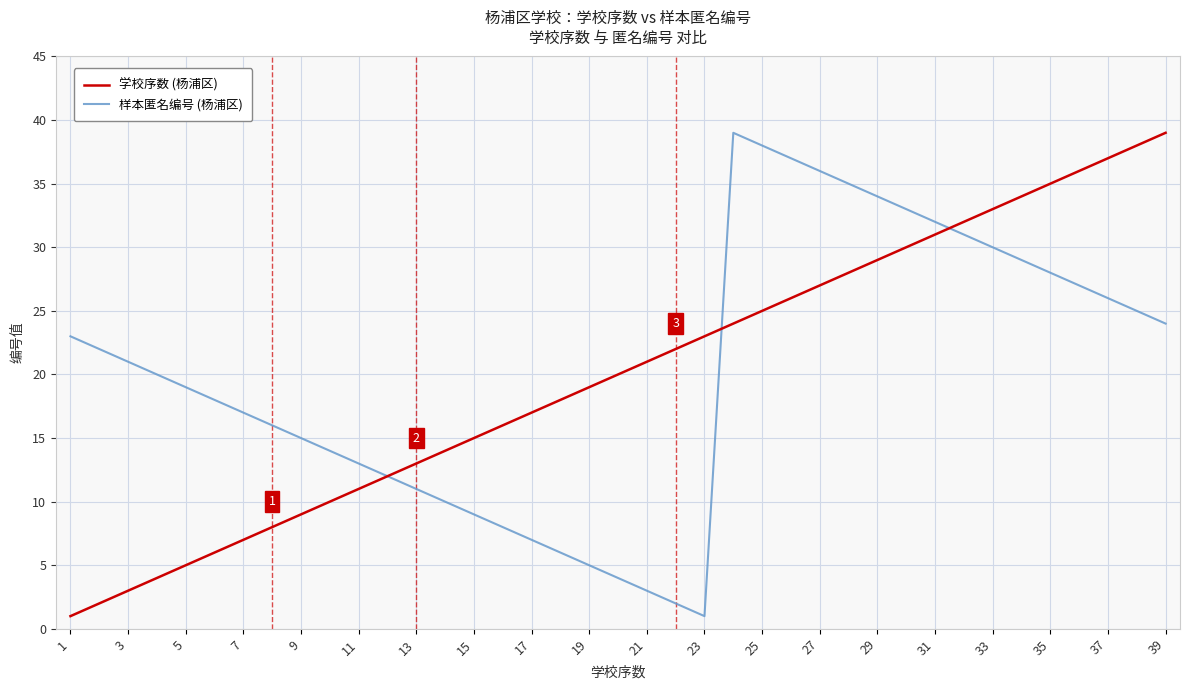

Reading left to right, list all the values displayed in this chart.

学校序数 (杨浦区): 1	2	3	4	5	6	7	8	9	10	11	12	13	14	15	16	17	18	19	20	21	22	23	24	25	26	27	28	29	30	31	32	33	34	35	36	37	38	39
样本匿名编号 (杨浦区): 23	22	21	20	19	18	17	16	15	14	13	12	11	10	9	8	7	6	5	4	3	2	1	39	38	37	36	35	34	33	32	31	30	29	28	27	26	25	24